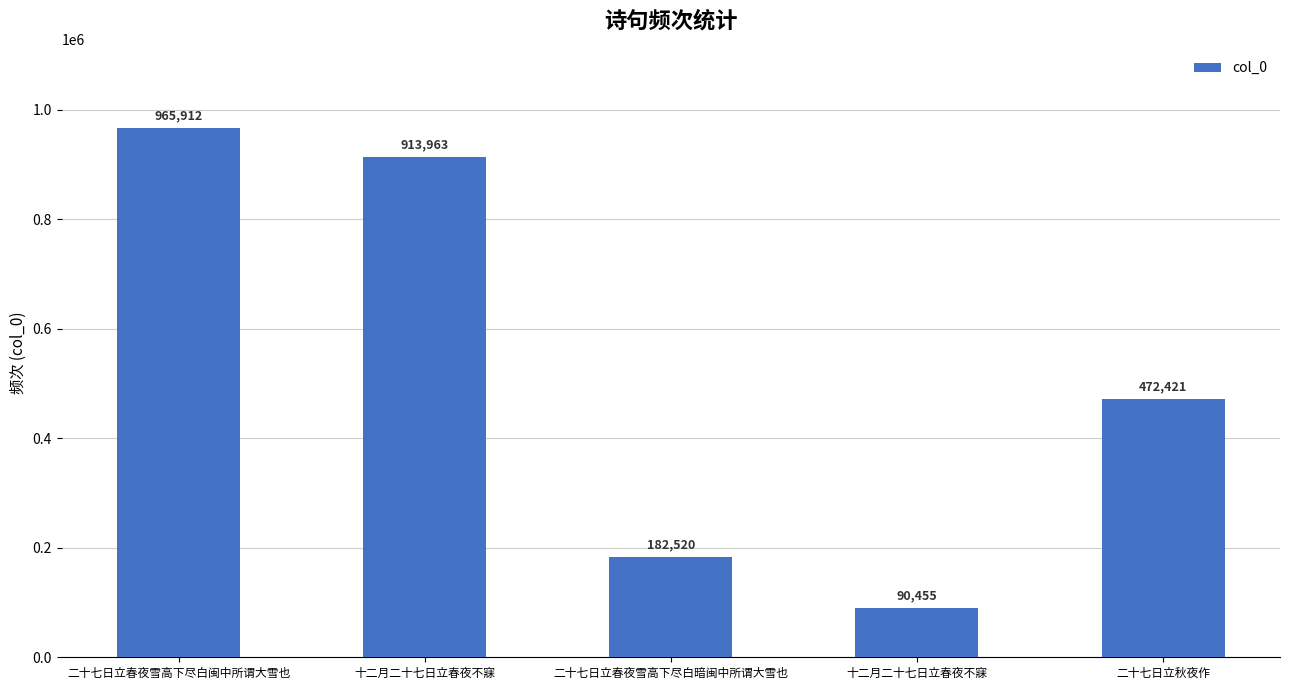

Does the chart contain any negative values?

No